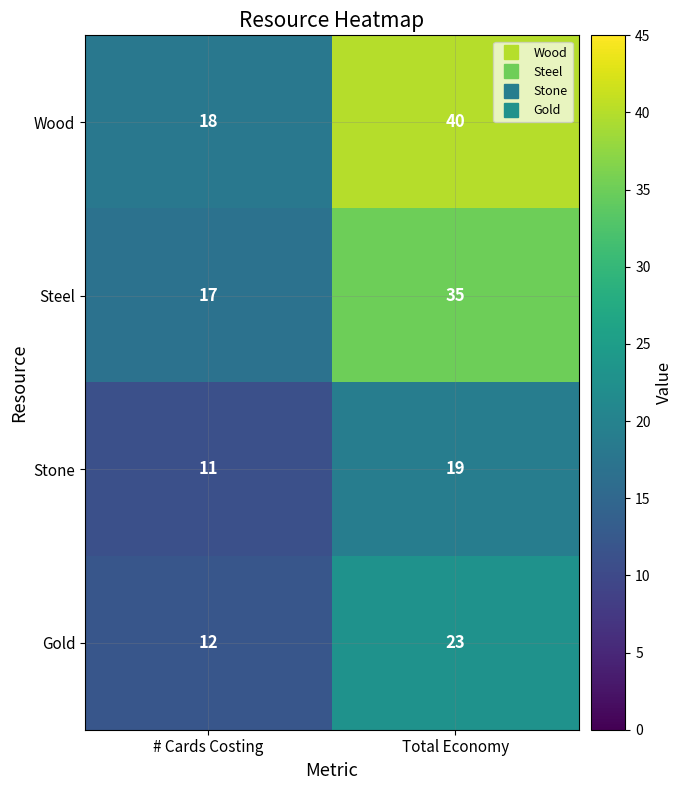

What is the sum of the Wood values at Total Economy and # Cards Costing?

58